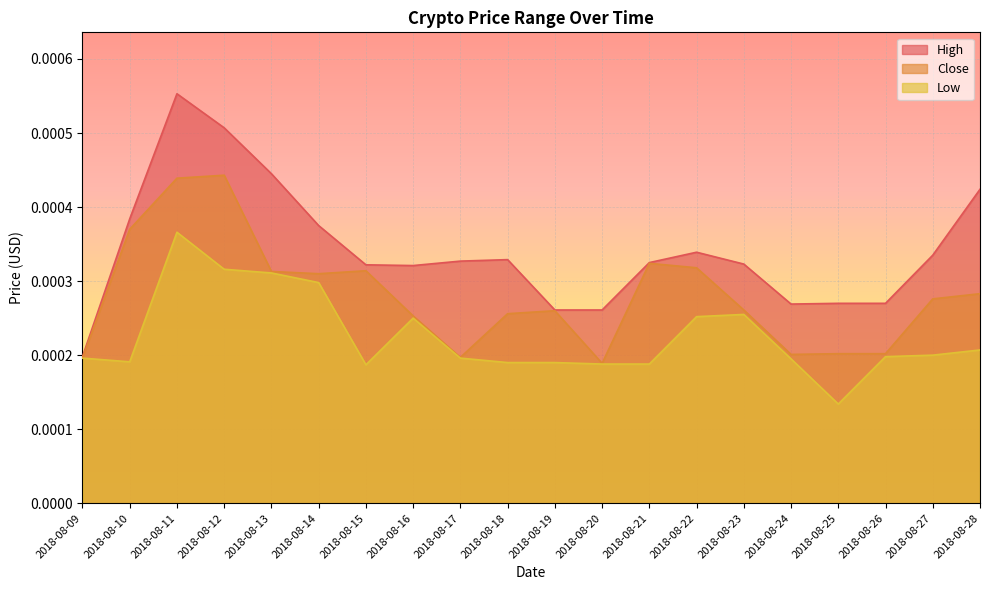

List the labels in order of Close value, smallest first.

2018-08-20, 2018-08-09, 2018-08-17, 2018-08-24, 2018-08-25, 2018-08-26, 2018-08-16, 2018-08-18, 2018-08-19, 2018-08-23, 2018-08-27, 2018-08-28, 2018-08-14, 2018-08-13, 2018-08-15, 2018-08-22, 2018-08-21, 2018-08-10, 2018-08-11, 2018-08-12